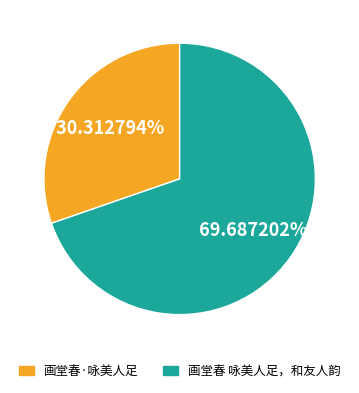

To the nearest percent, what is the difference between the 画堂春 咏美人足，和友人韵 and 画堂春·咏美人足 slice percentages?

39%